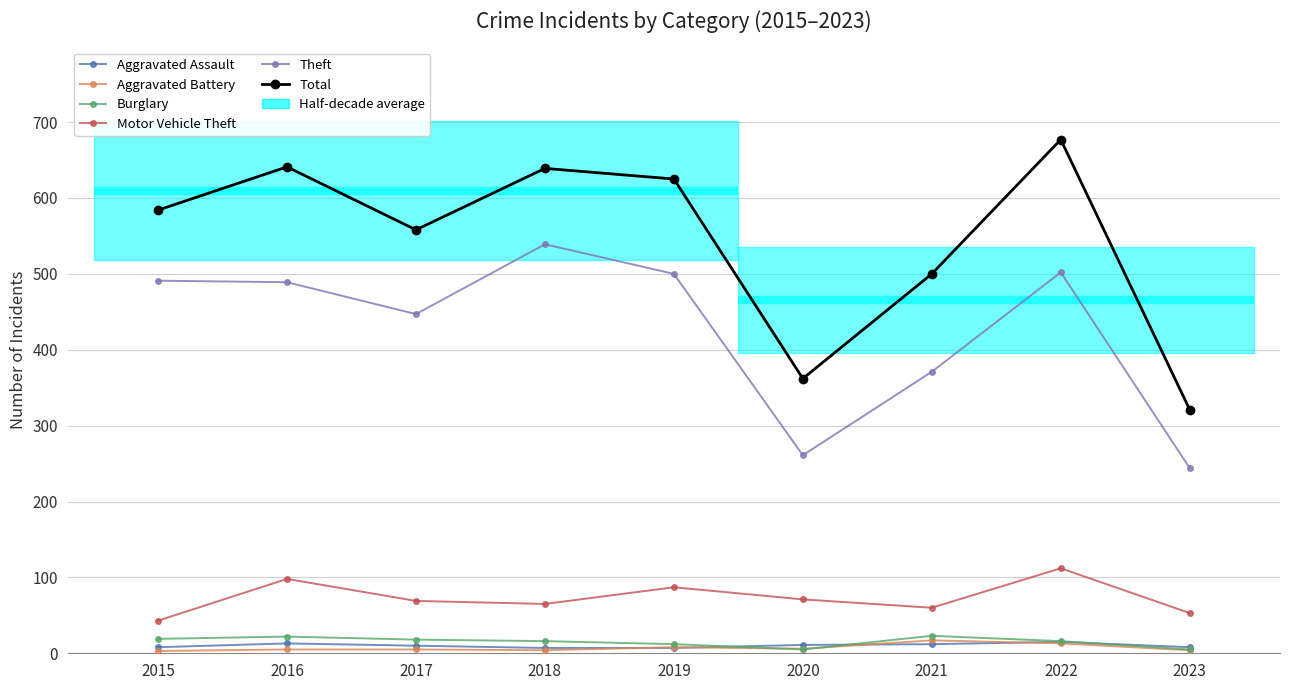

Which category has the lowest value across all series?

2015